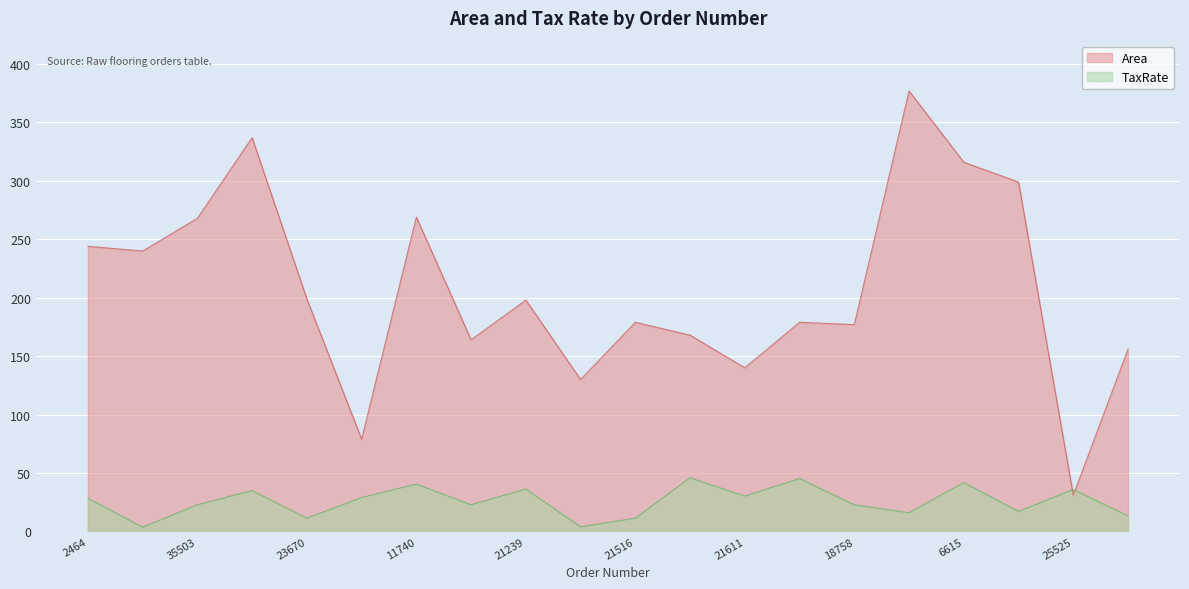

What value does the Area series have at 21516?

179.0